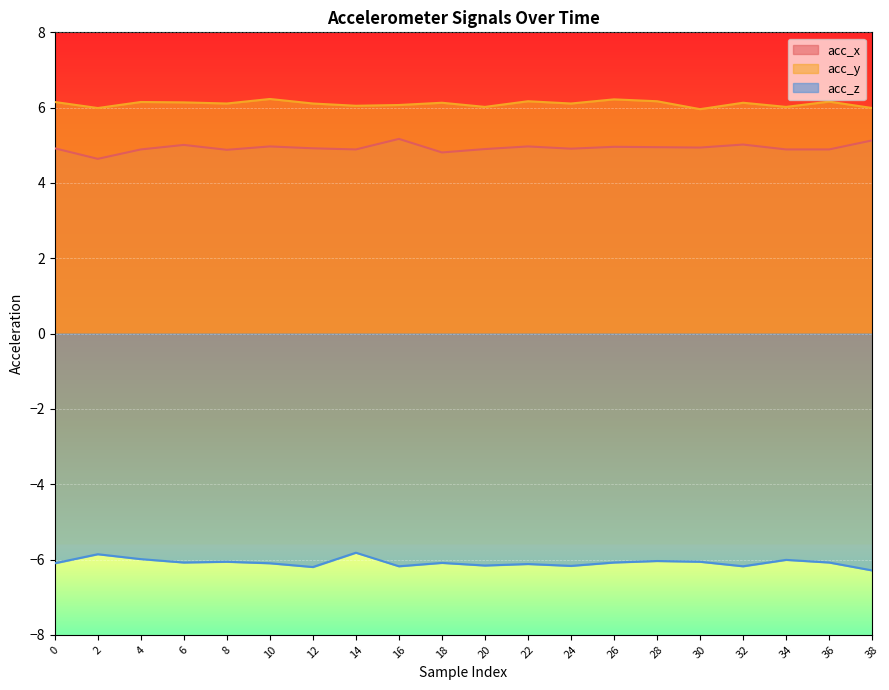

Reading left to right, extract all data points from this chart.

acc_x: 0=4.9	2=4.6	4=4.9	6=5.0	8=4.9	10=5.0	12=4.9	14=4.9	16=5.2	18=4.8	20=4.9	22=5.0	24=4.9	26=5.0	28=5.0	30=4.9	32=5.0	34=4.9	36=4.9	38=5.1
acc_y: 0=6.2	2=6.0	4=6.2	6=6.1	8=6.1	10=6.2	12=6.1	14=6.0	16=6.1	18=6.1	20=6.0	22=6.2	24=6.1	26=6.2	28=6.2	30=6.0	32=6.1	34=6.0	36=6.2	38=6.0
acc_z: 0=-6.1	2=-5.9	4=-6.0	6=-6.1	8=-6.1	10=-6.1	12=-6.2	14=-5.8	16=-6.2	18=-6.1	20=-6.2	22=-6.1	24=-6.2	26=-6.1	28=-6.0	30=-6.1	32=-6.2	34=-6.0	36=-6.1	38=-6.3